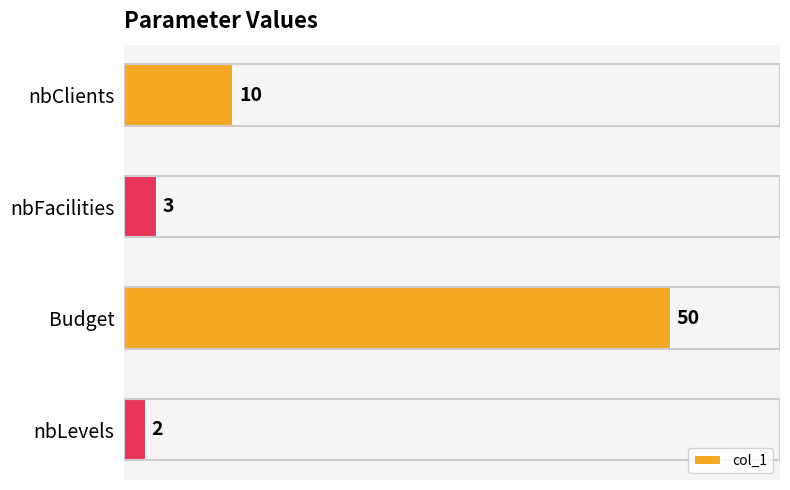

What is the sum of all values?

65